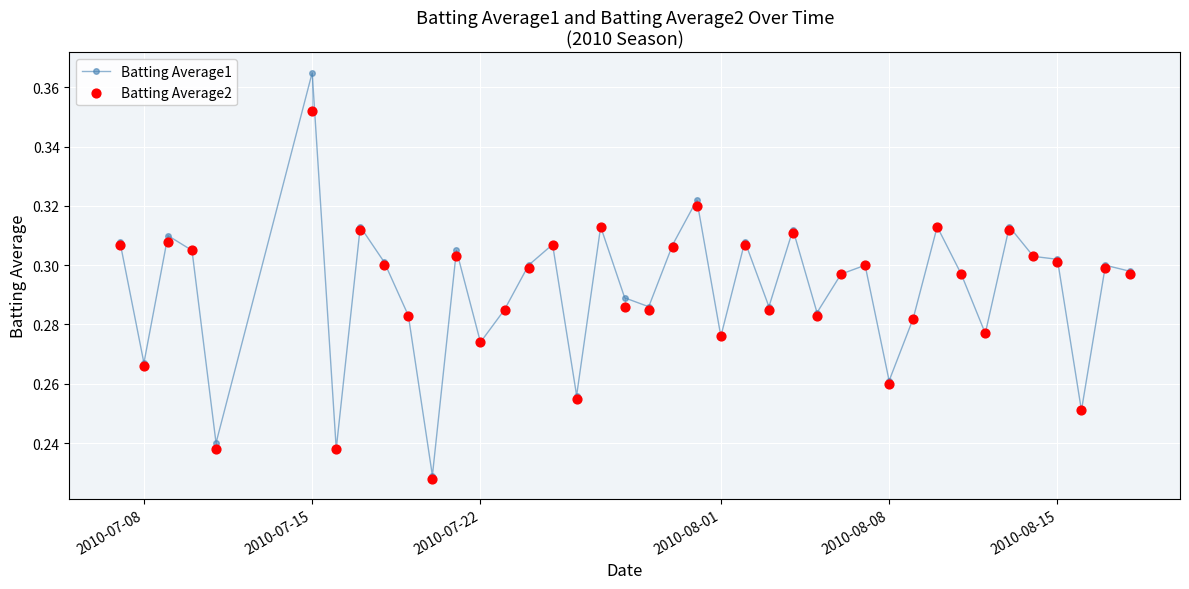

Which series has the largest Y range (max minus min)?

Batting Average1